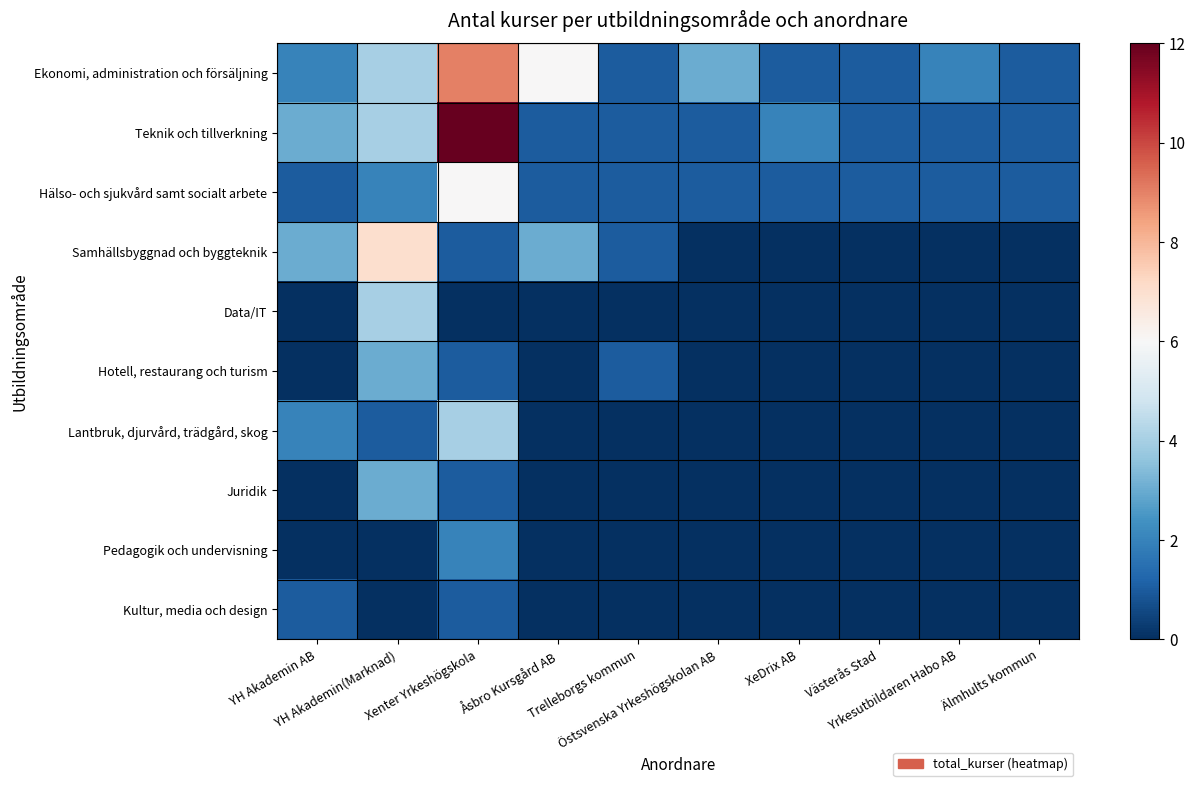

At which category does the chart reach its peak across all series?

Xenter Yrkeshögskola